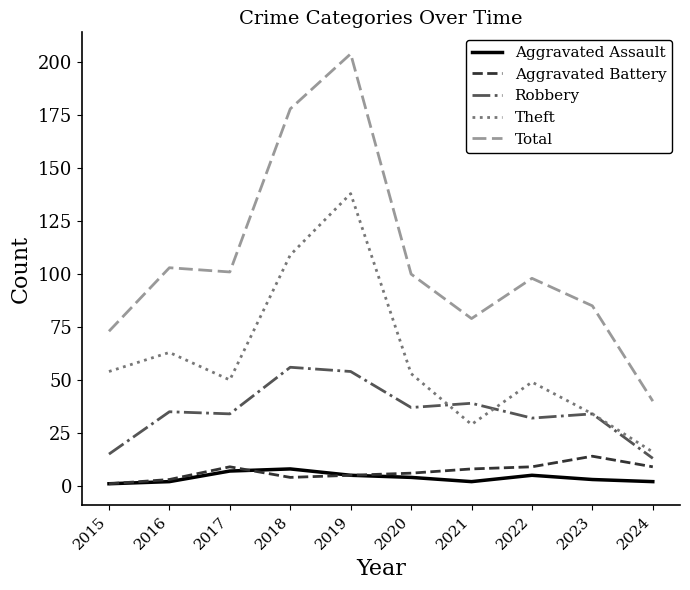

True or false: Theft and Aggravated Assault cross at least once.

False